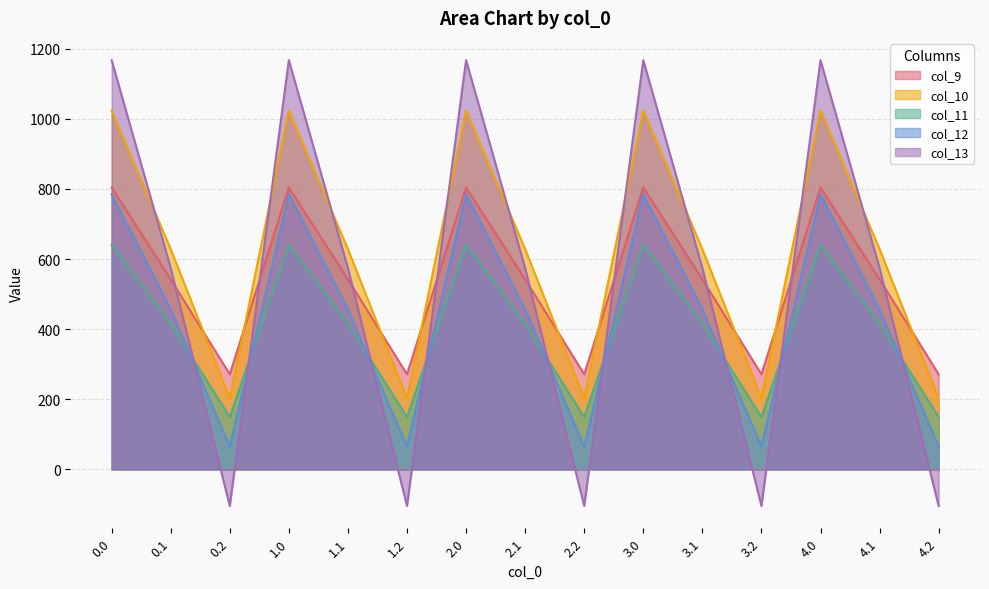

What is the sum of the col_10 values at 4.0 and 2.1?

1651.3